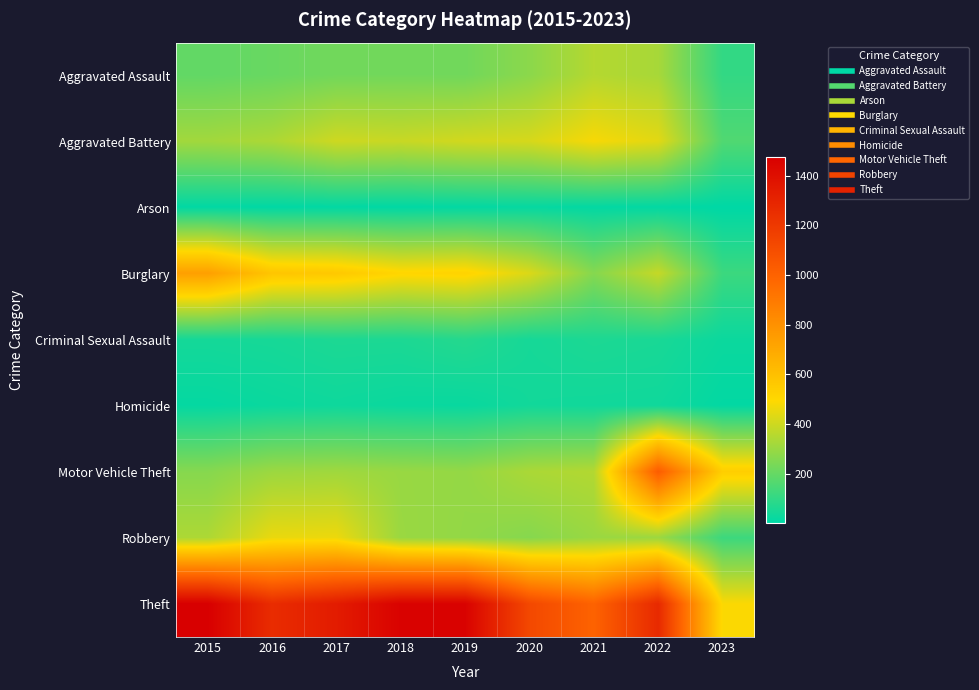

Reading left to right, extract all data points from this chart.

Aggravated Assault: 2015=194	2016=206	2017=224	2018=225	2019=223	2020=273	2021=352	2022=327	2023=103
Aggravated Battery: 2015=316	2016=336	2017=400	2018=389	2019=407	2020=416	2021=479	2022=439	2023=160
Arson: 2015=9	2016=7	2017=10	2018=7	2019=12	2020=17	2021=12	2022=11	2023=4
Burglary: 2015=738	2016=576	2017=562	2018=506	2019=517	2020=425	2021=261	2022=383	2023=120
Criminal Sexual Assault: 2015=46	2016=50	2017=61	2018=60	2019=77	2020=48	2021=61	2022=54	2023=28
Homicide: 2015=15	2016=26	2017=33	2018=25	2019=22	2020=41	2021=38	2022=36	2023=11
Motor Vehicle Theft: 2015=263	2016=304	2017=312	2018=298	2019=290	2020=333	2021=348	2022=1027	2023=538
Robbery: 2015=337	2016=454	2017=460	2018=301	2019=287	2020=263	2021=300	2022=304	2023=121
Theft: 2015=1474	2016=1259	2017=1339	2018=1461	2019=1459	2020=1125	2021=998	2022=1272	2023=487